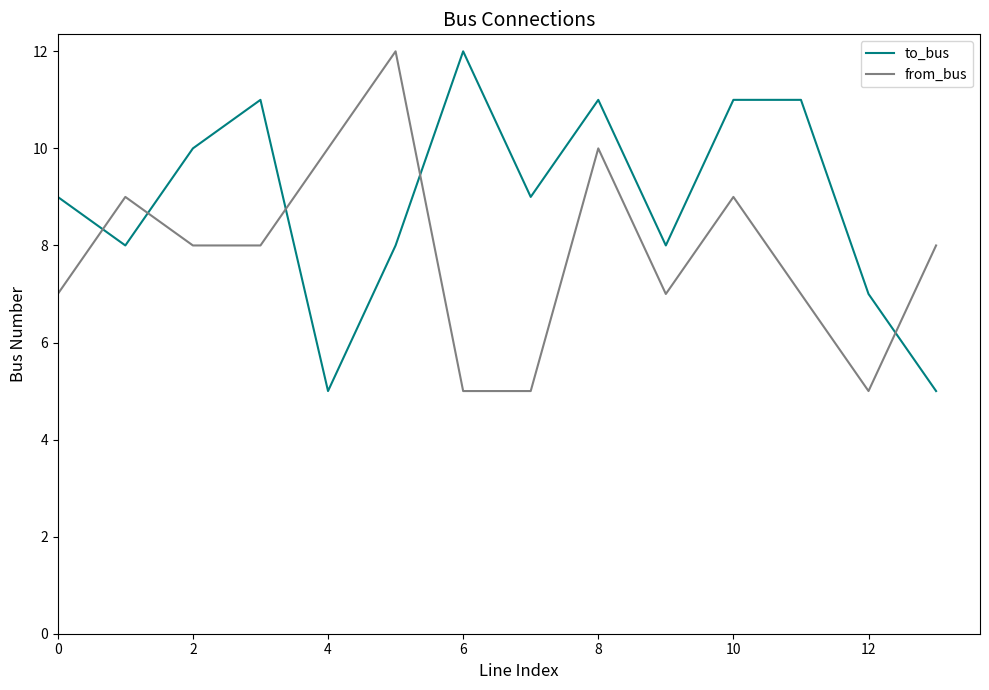

Does the chart have visible grid lines?

No